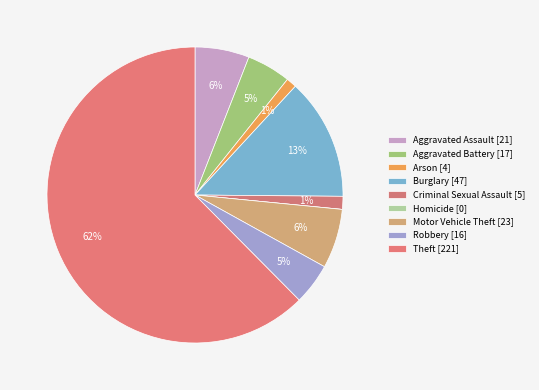

How many slices are in this pie chart?

9